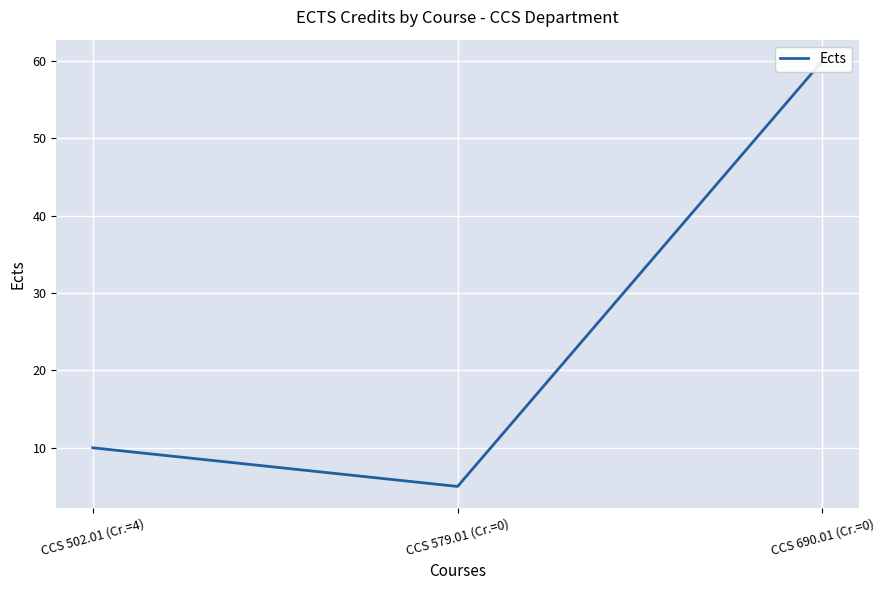

What value does the data have at CCS 502.01 (Cr.=4), to the nearest 5?

10